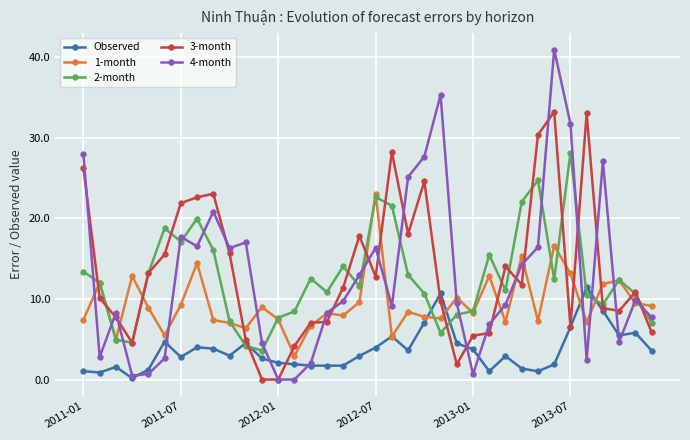

Which series has the largest range (max minus min)?

4-month